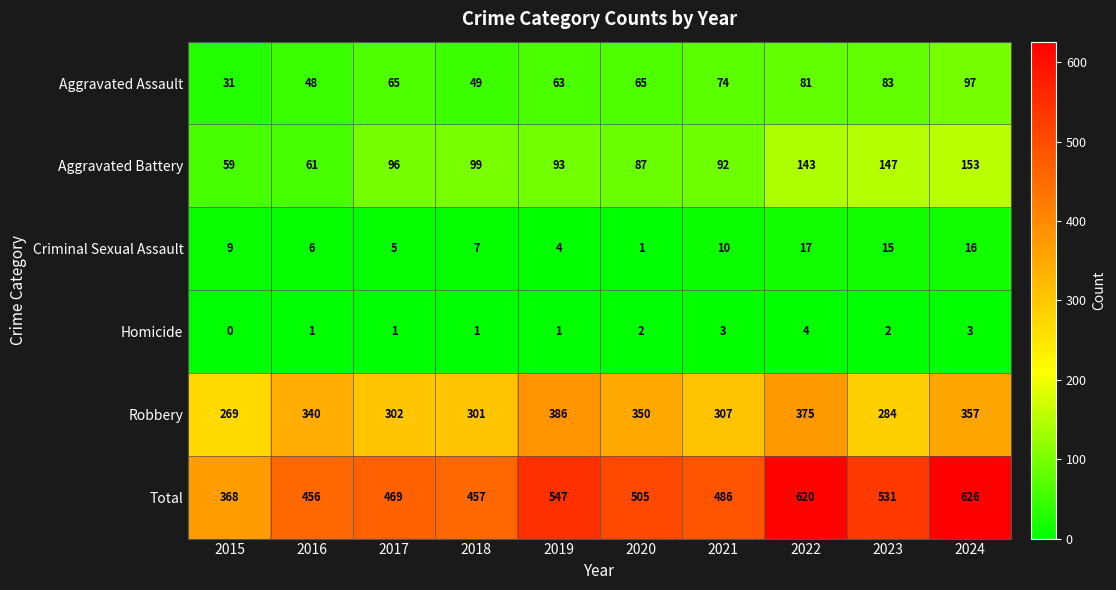

At which category is the sum across all series the highest?

2024